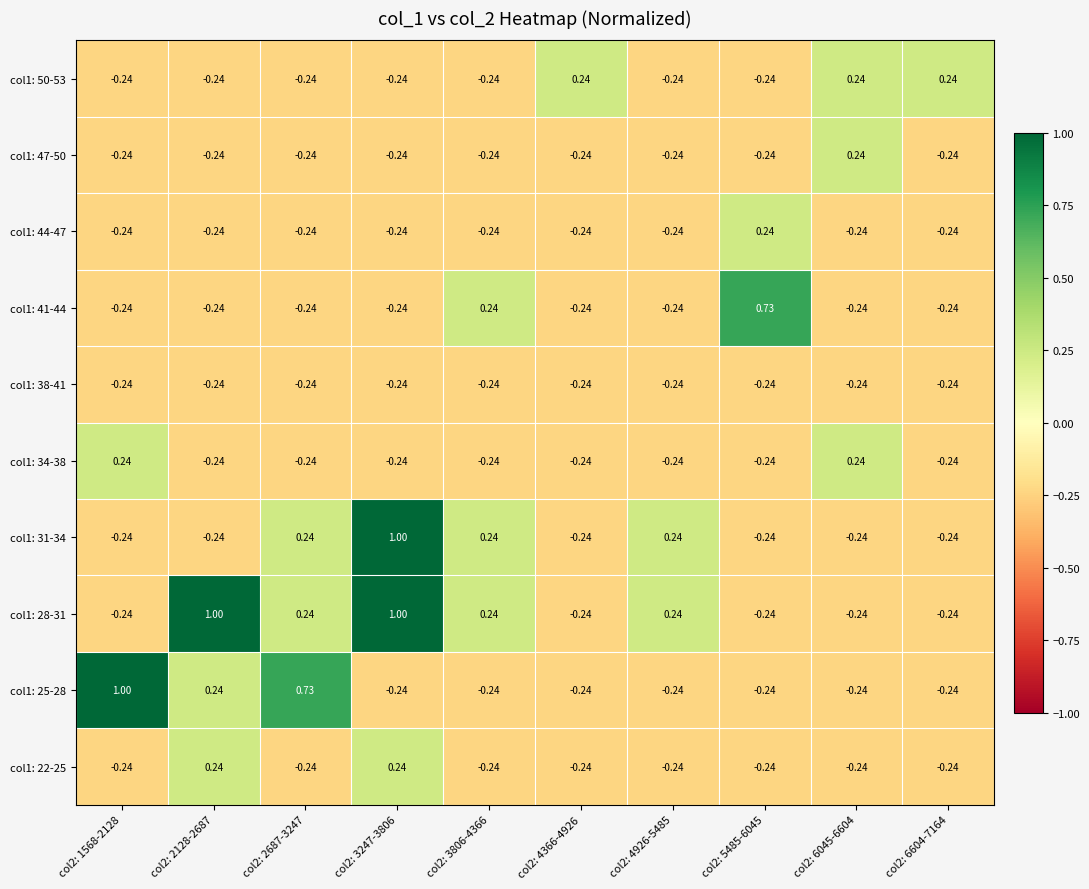

Is the value of col1: 38-41 at col2: 5485-6045 greater than the value of col1: 41-44 at col2: 3806-4366?

No